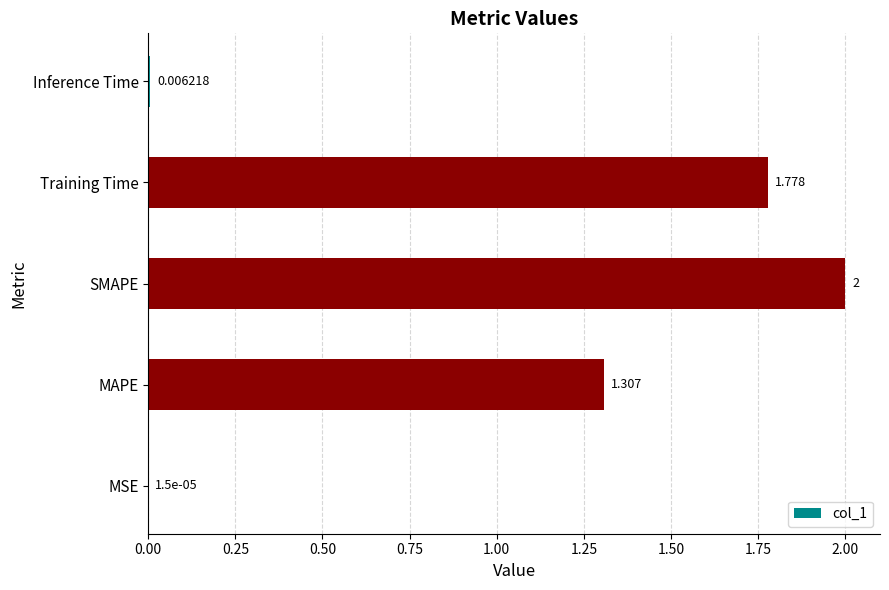

At which label is the value closest to 1?

MAPE